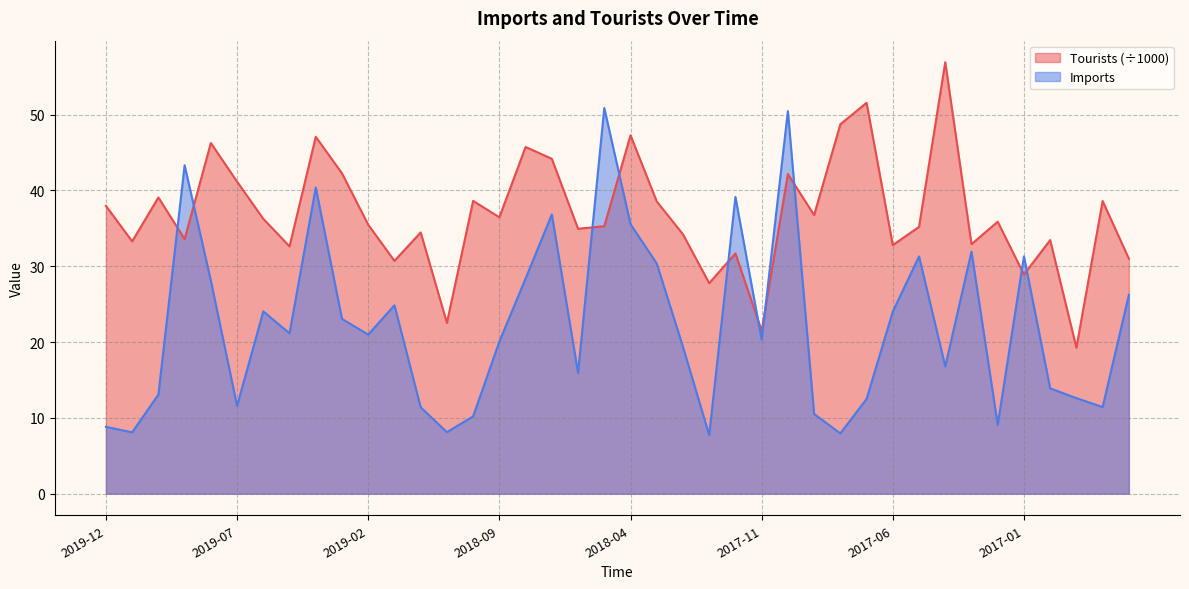

At which category does Tourists reach its first local valley?

2019-11